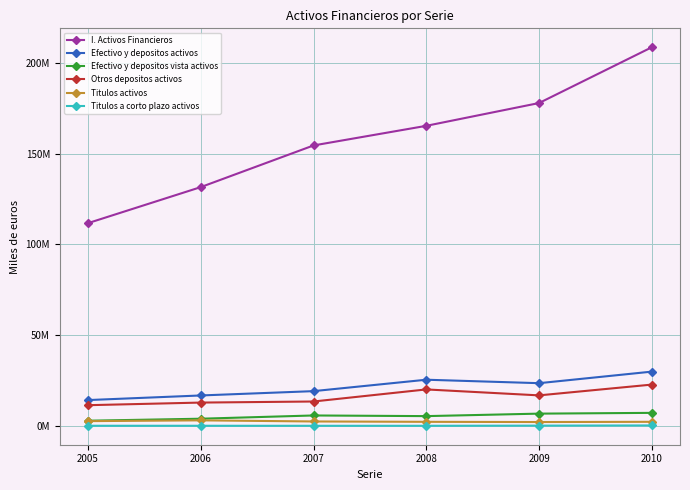

Is this an area chart (filled region under the line)?

No